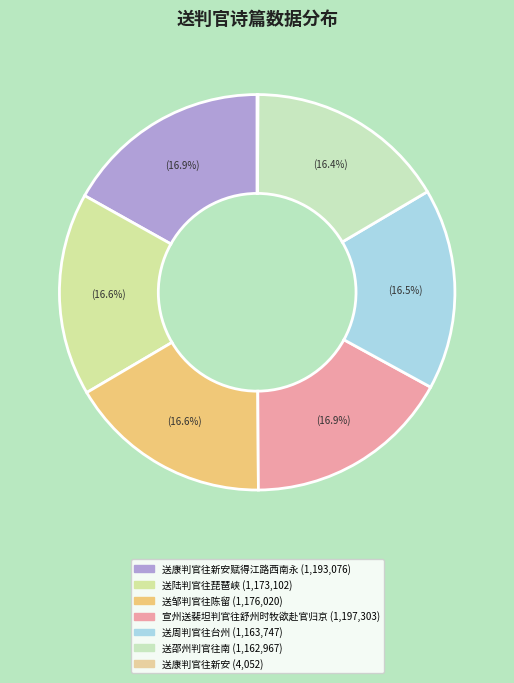

How many slices are in this pie chart?

7